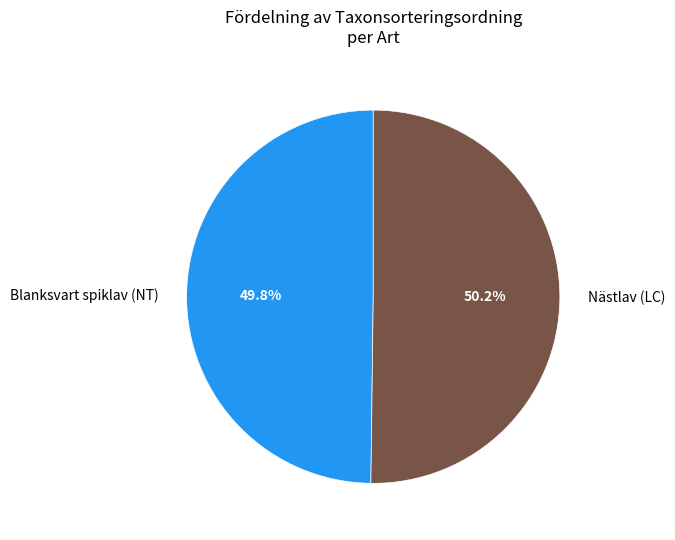

What is the ratio of the value at Nästlav (LC) to the value at Blanksvart spiklav (NT)?

1.0